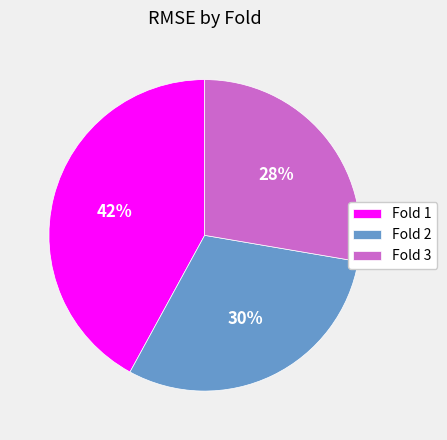

Between Fold 3 and Fold 2, which is larger?

Fold 2